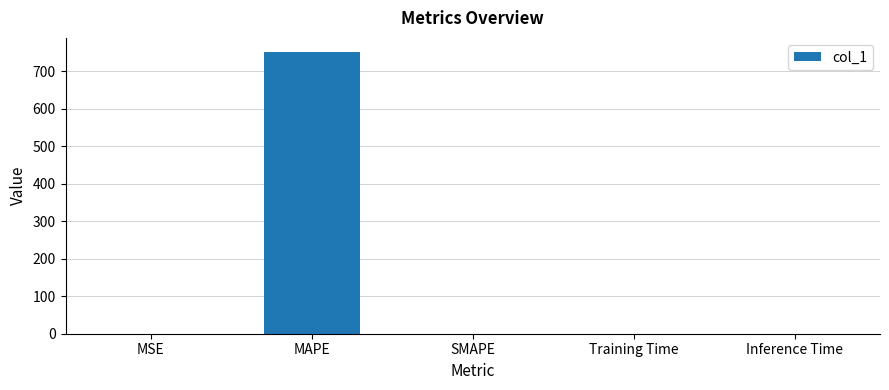

Is it true that the value at Inference Time is 0.0?

True